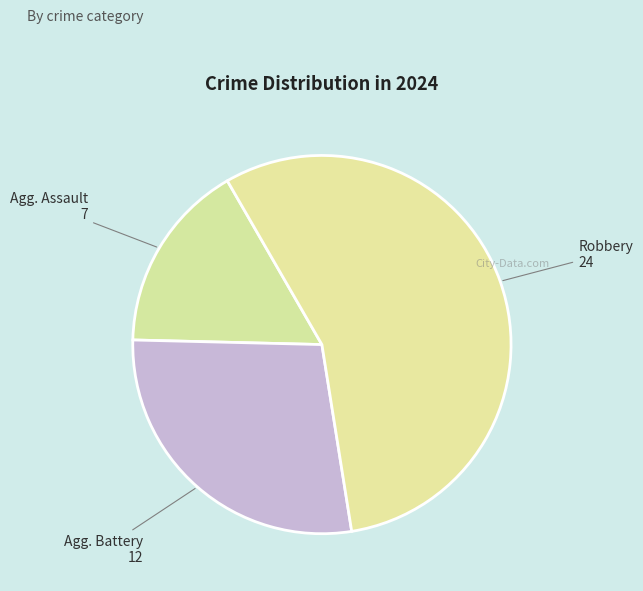

Which slice represents more than half of the pie?

Robbery